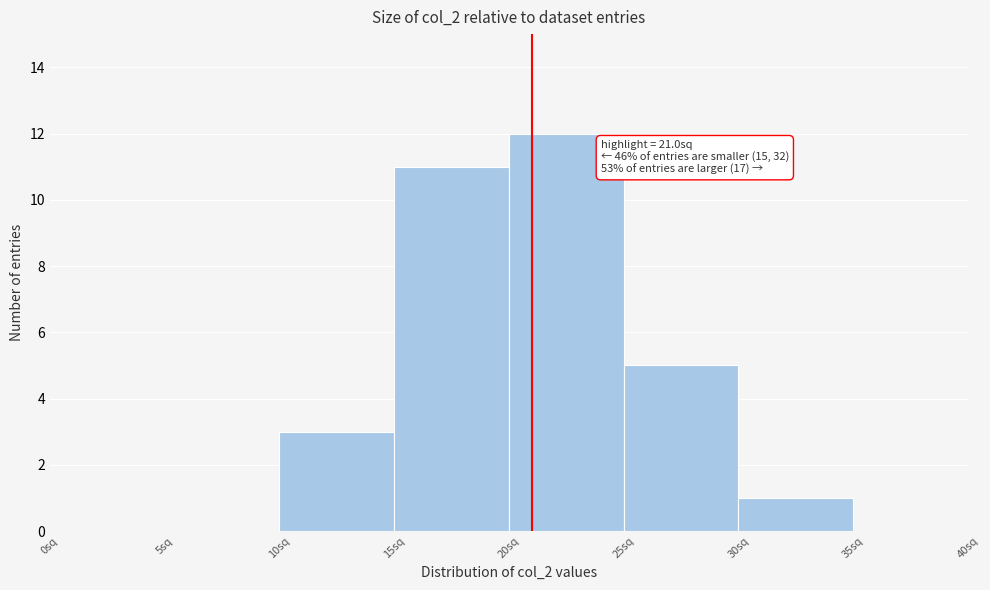

Over which range of the x-axis is the bar tallest?

20 to 25